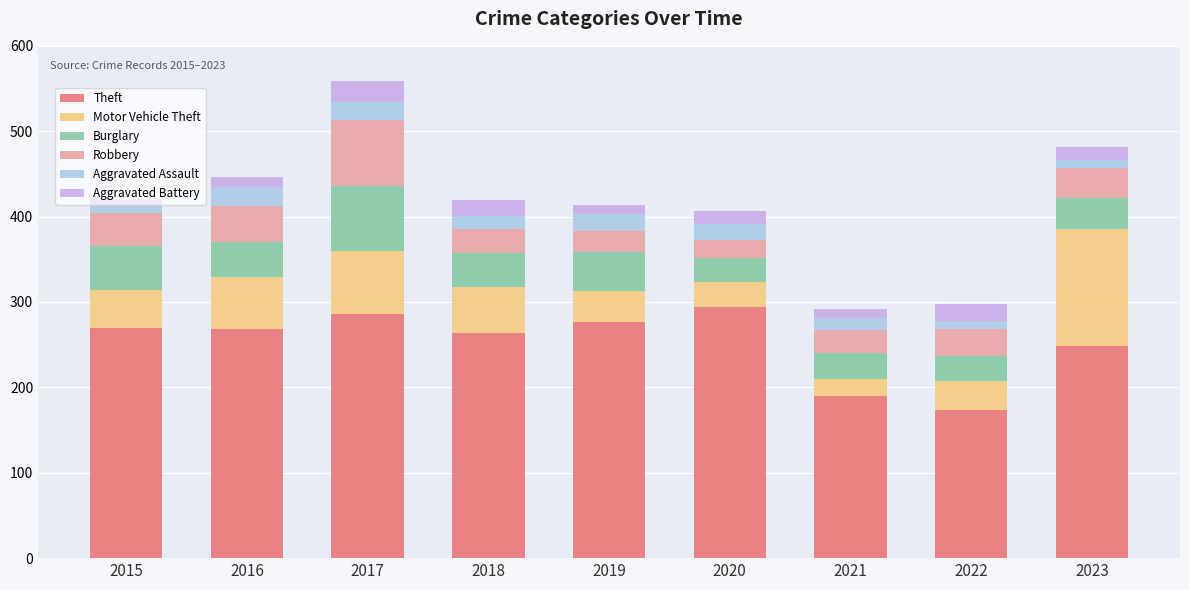

At which label is Theft closest to 234?

2023